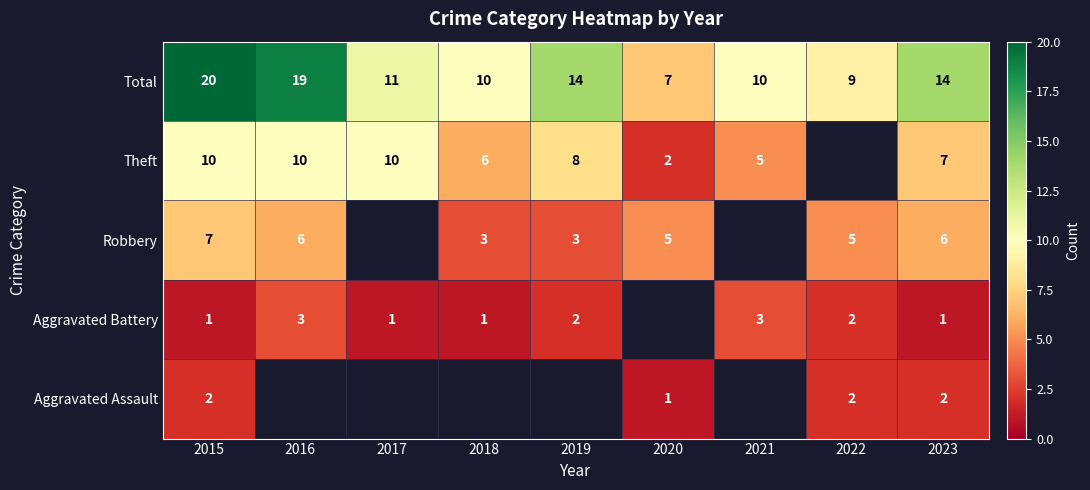

At 2015, list the series in order from largest to smallest.

Total, Theft, Robbery, Aggravated Assault, Aggravated Battery